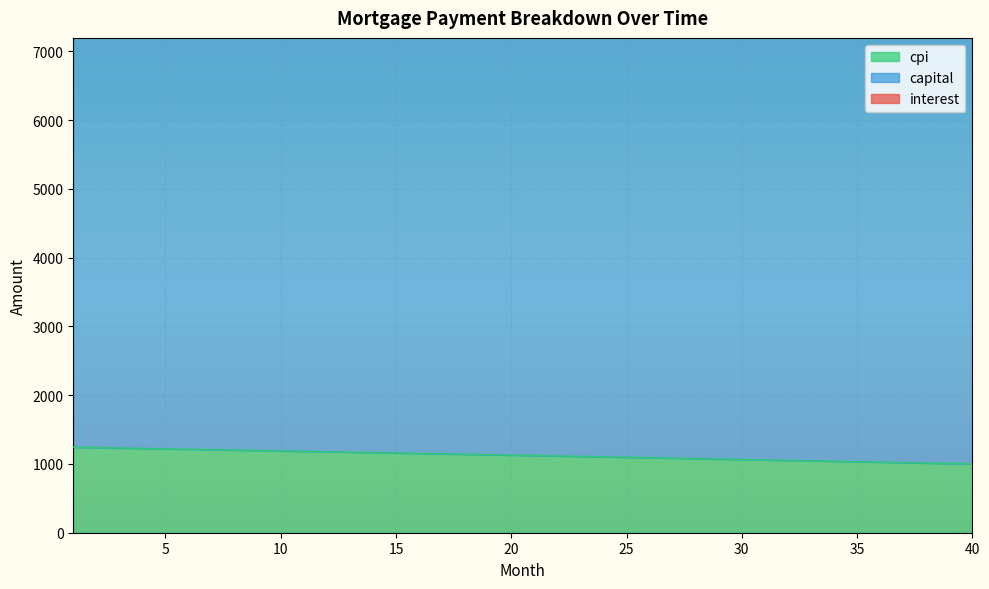

What is the minimum value for cpi?

1001.2